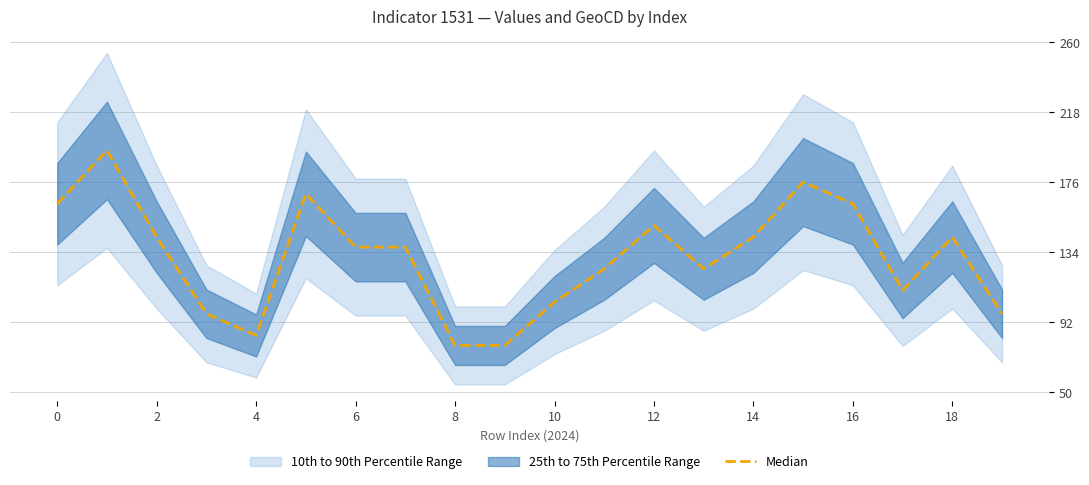

Between 6 and 19, which is larger?

6